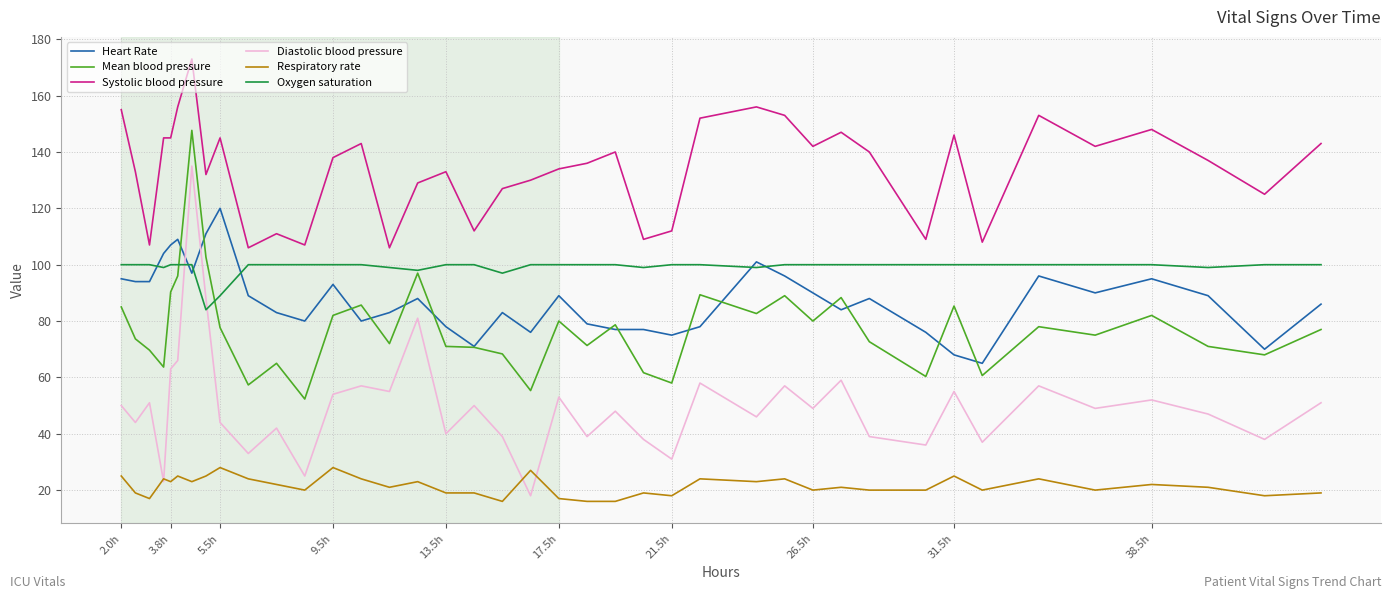

Which series has the widest spread of values?

Diastolic blood pressure